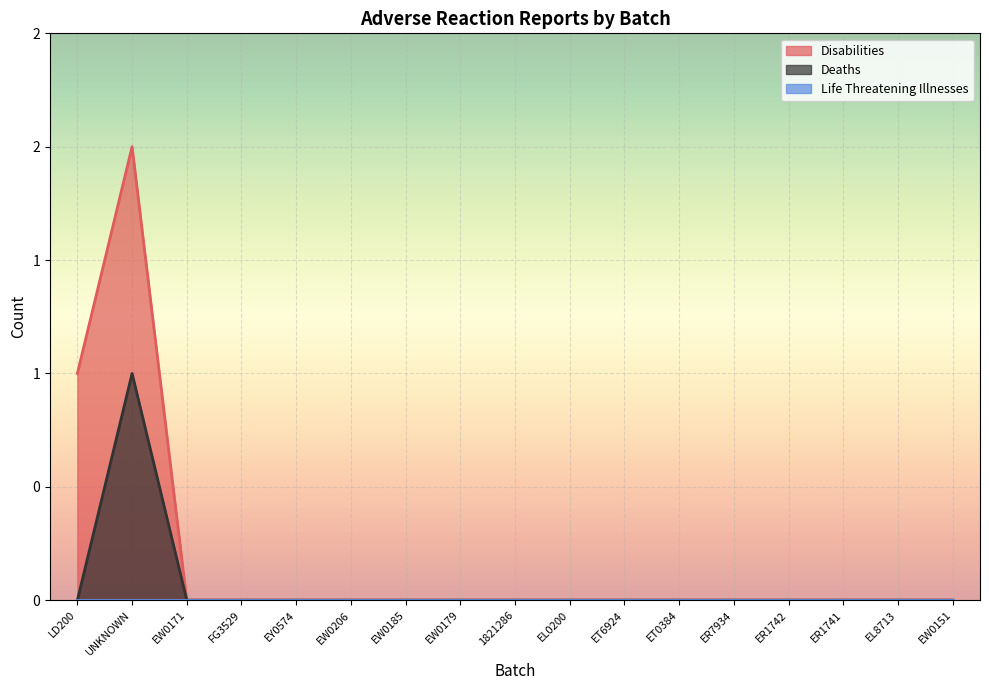

The Disabilities series shows 1 at EW0151. True or false?

False